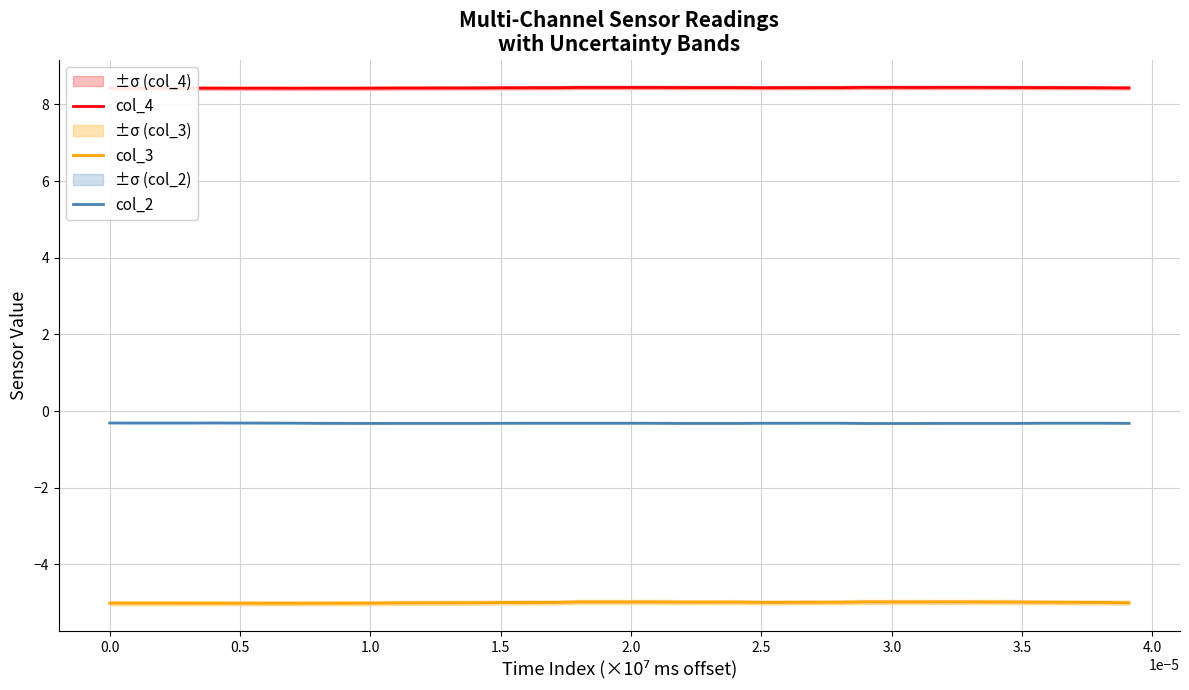

Which series has the largest total across all categories?

col_4